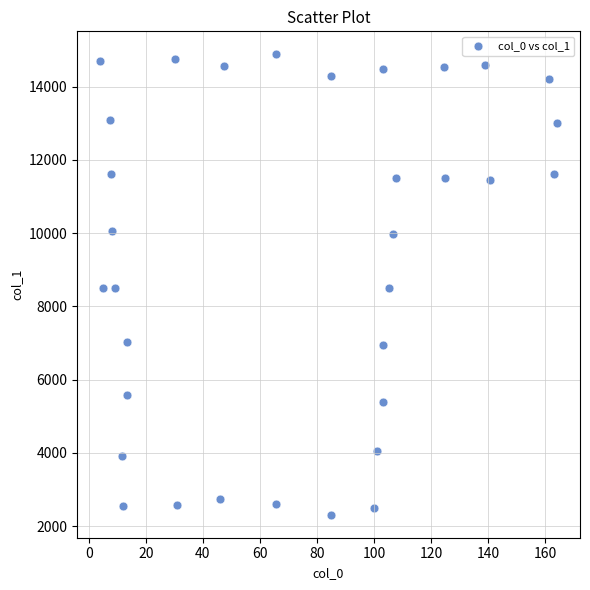

What is the range of X values (max minus min)?

160.4